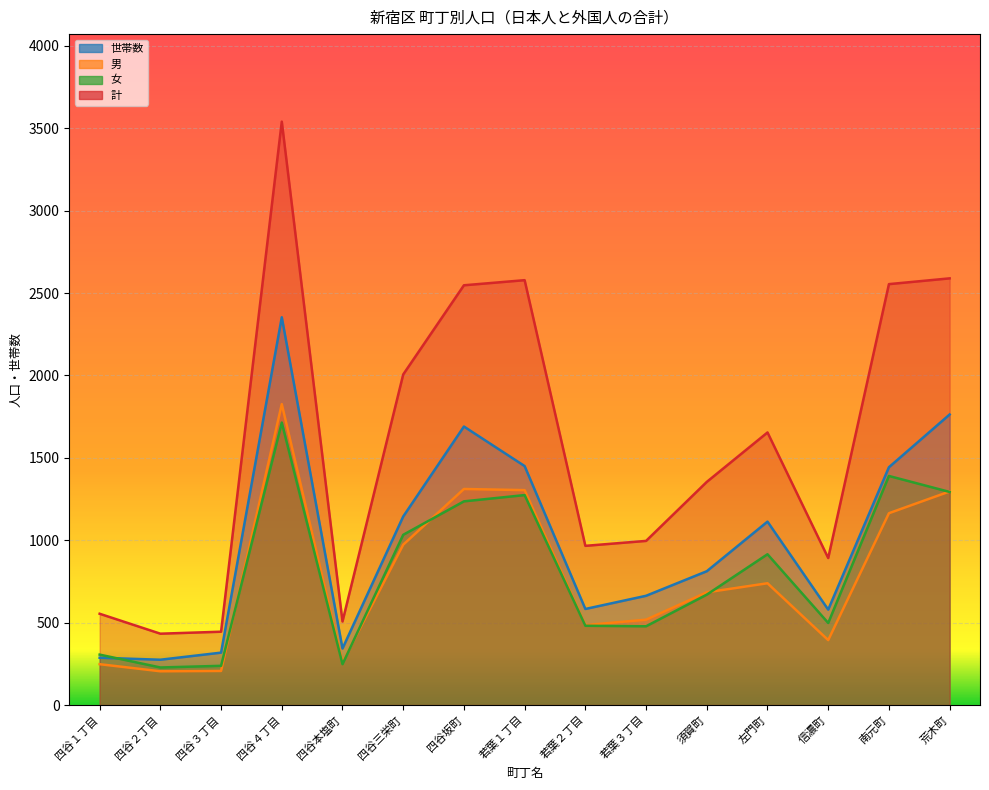

Which label corresponds to the smallest value in the chart?

四谷２丁目